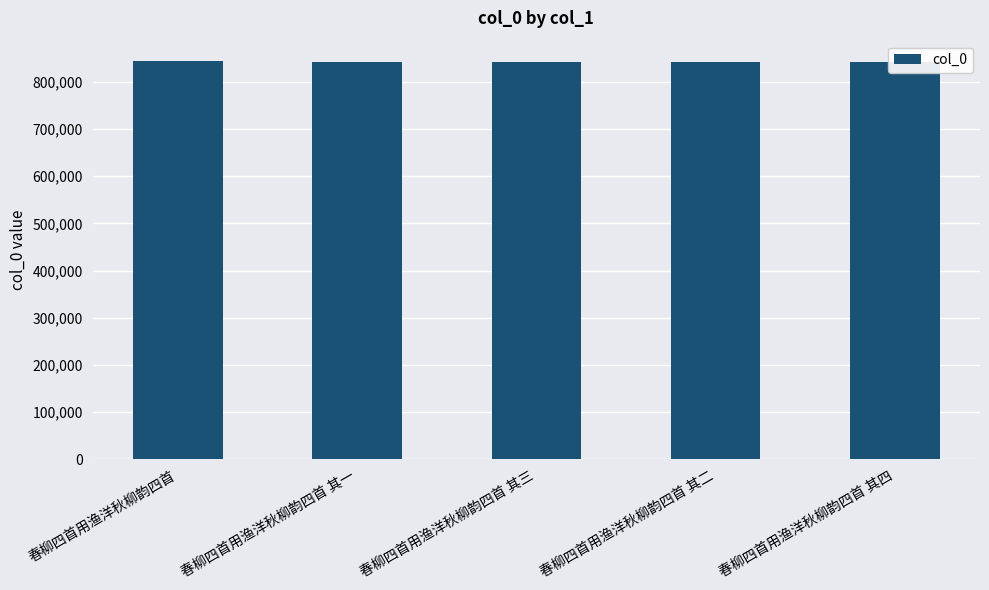

The value at 春柳四首用渔洋秋柳韵四首 is 844905. True or false?

True